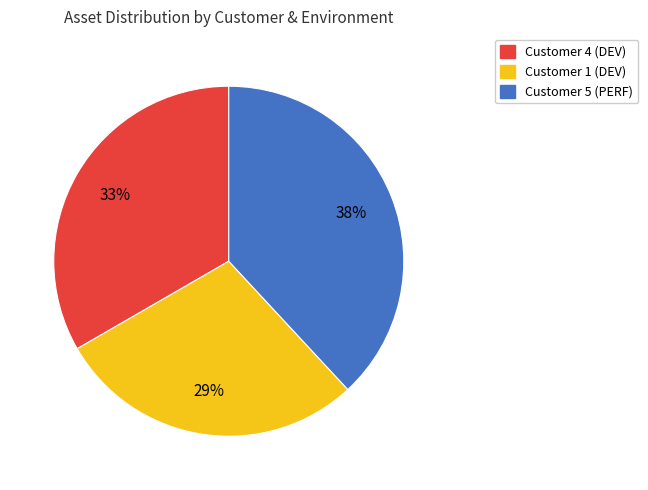

What is the smallest slice in the pie chart?

Customer 1 (DEV)